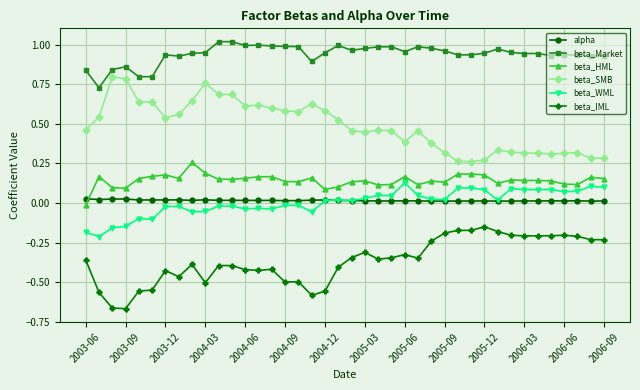

True or false: beta_IML and beta_Market cross at least once.

False